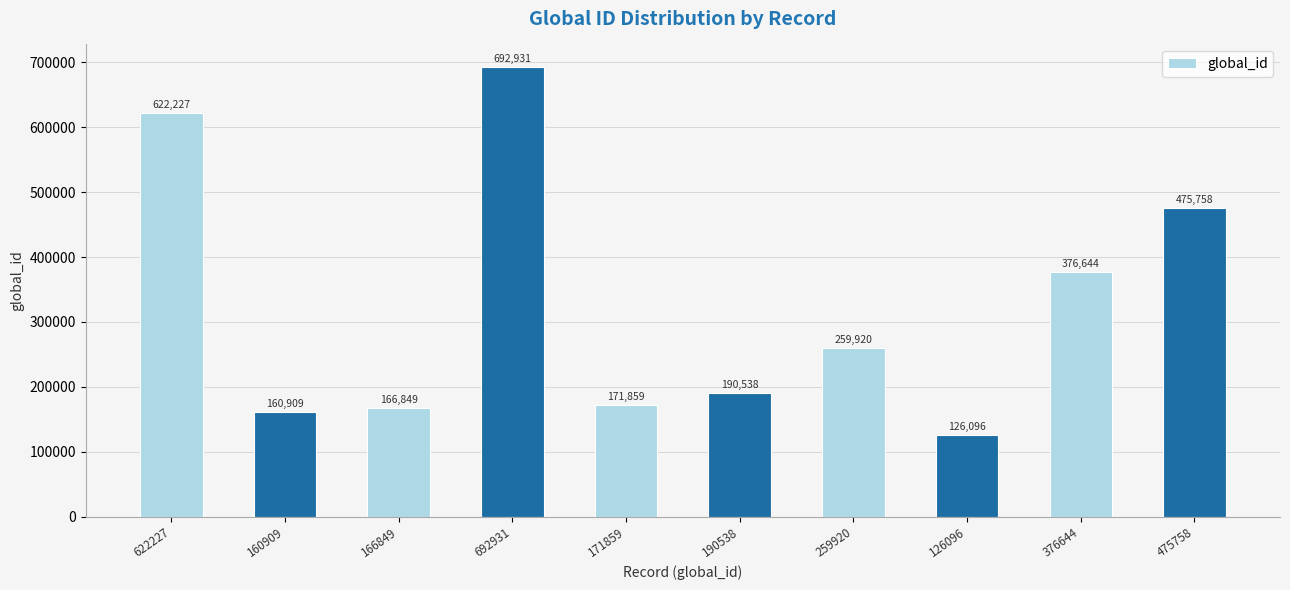

Which category has the lowest value across all series?

126096